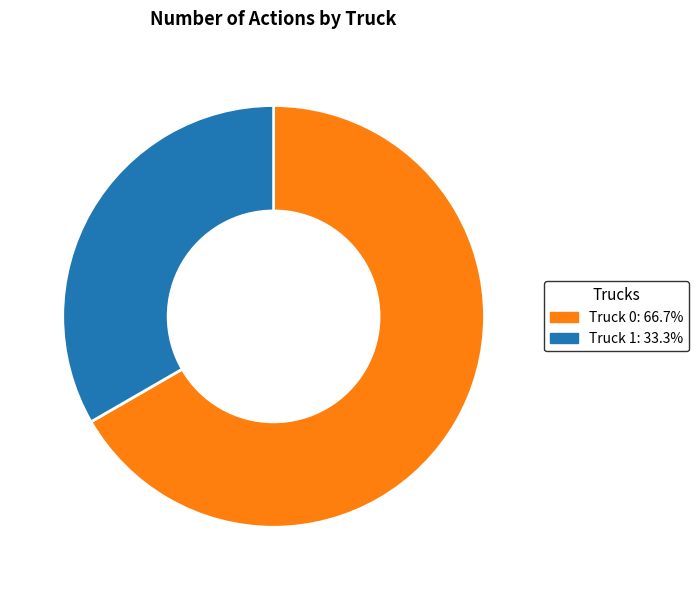

Which category has the smallest portion of the pie?

Truck 1